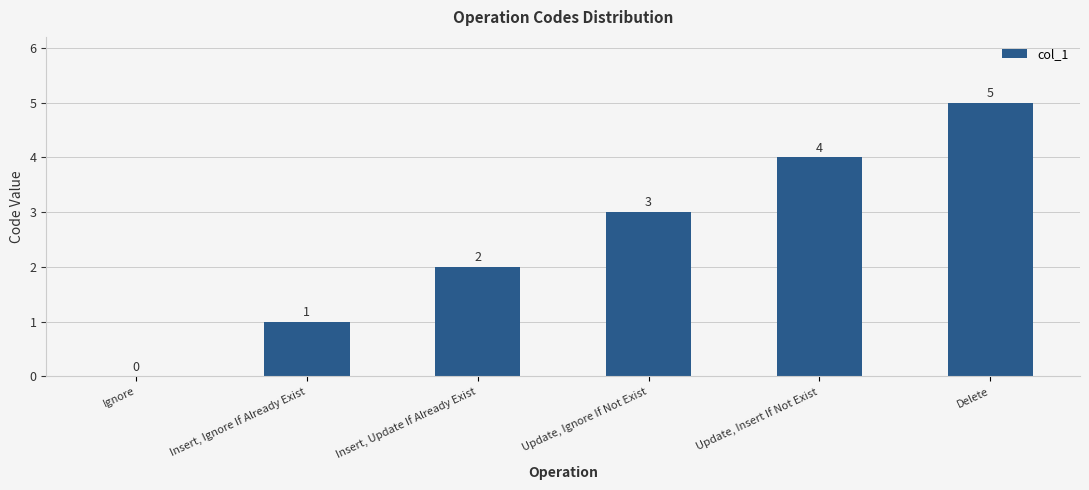

What value does the data have at Delete?

5